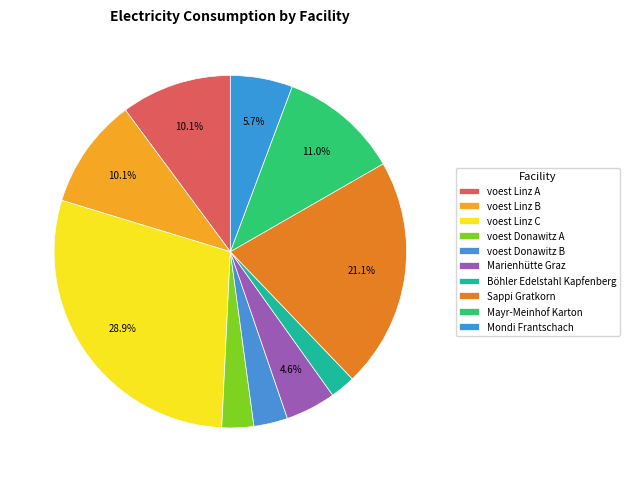

The Marienhütte Graz slice represents 5% of the pie. True or false?

True